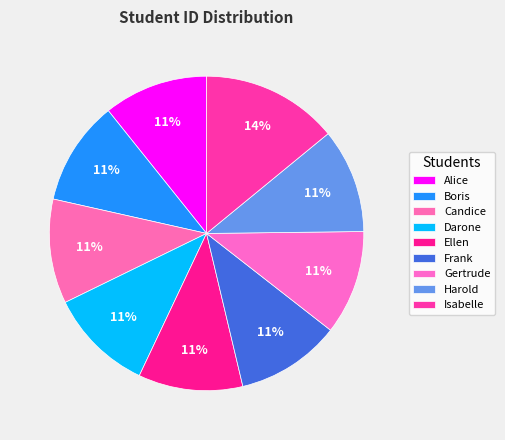

Is there any slice that represents more than half of the pie?

No